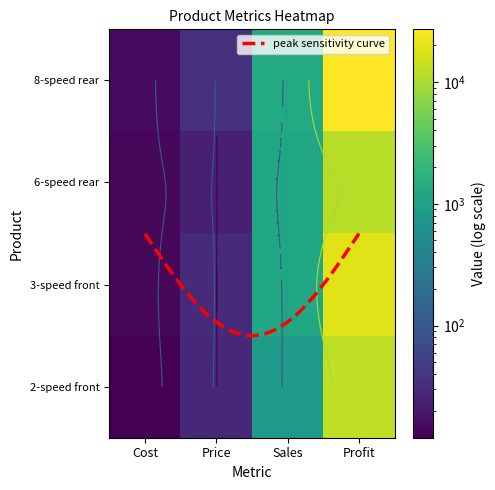

True or false: 6-speed rear deraileur shifter has a value of 1911 at Sales.

False